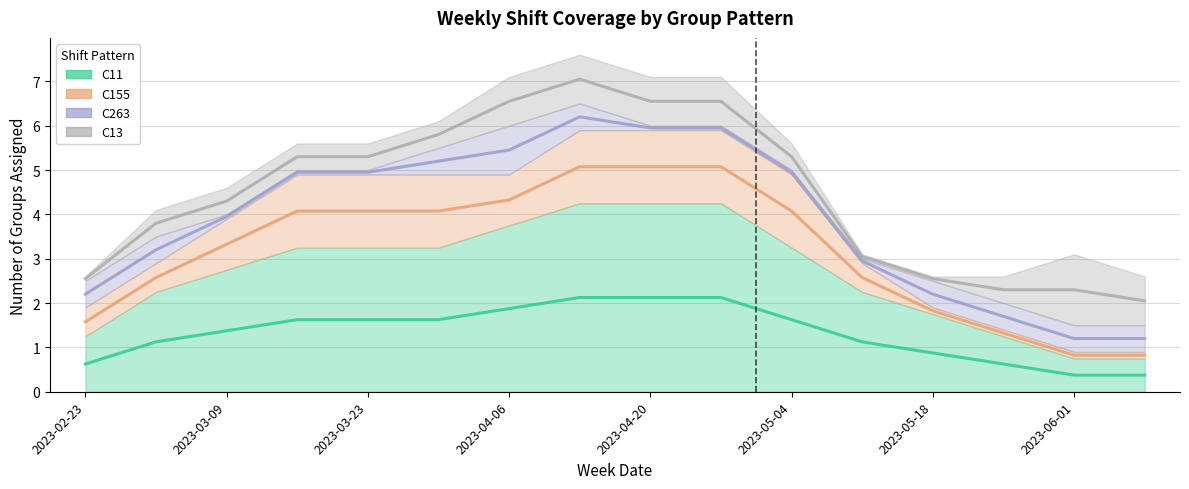

Where does the C13_count series first go above 1?

2023-06-01